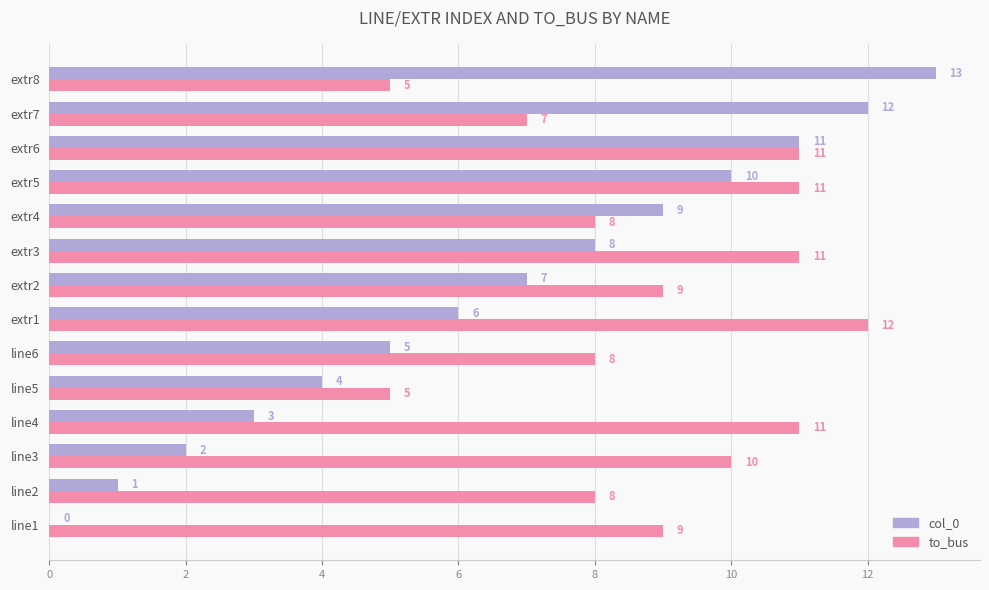

What is the approximate value of to_bus at extr2?

9